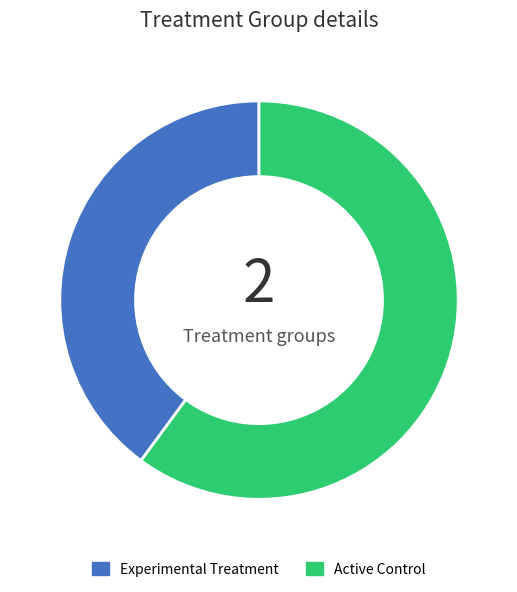

Approximately how many times larger is the value at Experimental Treatment compared to Active Control?

0.7